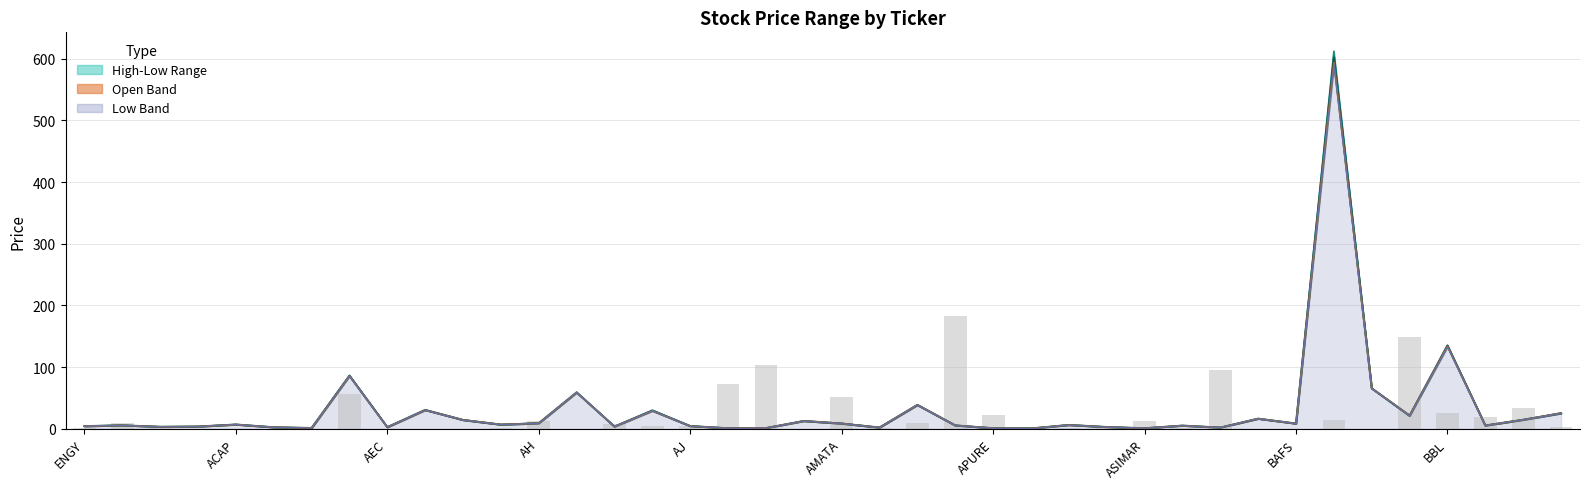

What is the difference between the second highest and minimum values in the CLOSE series?

134.5